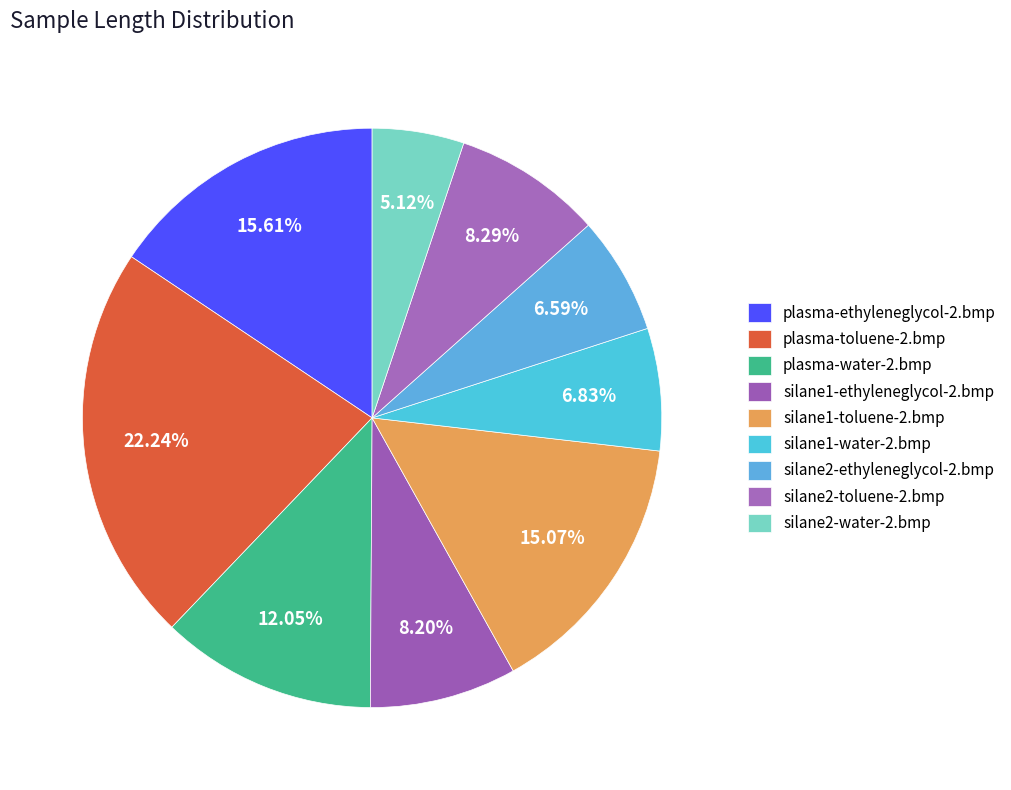

To the nearest percent, what is the difference between the largest and smallest slice percentages?

17%